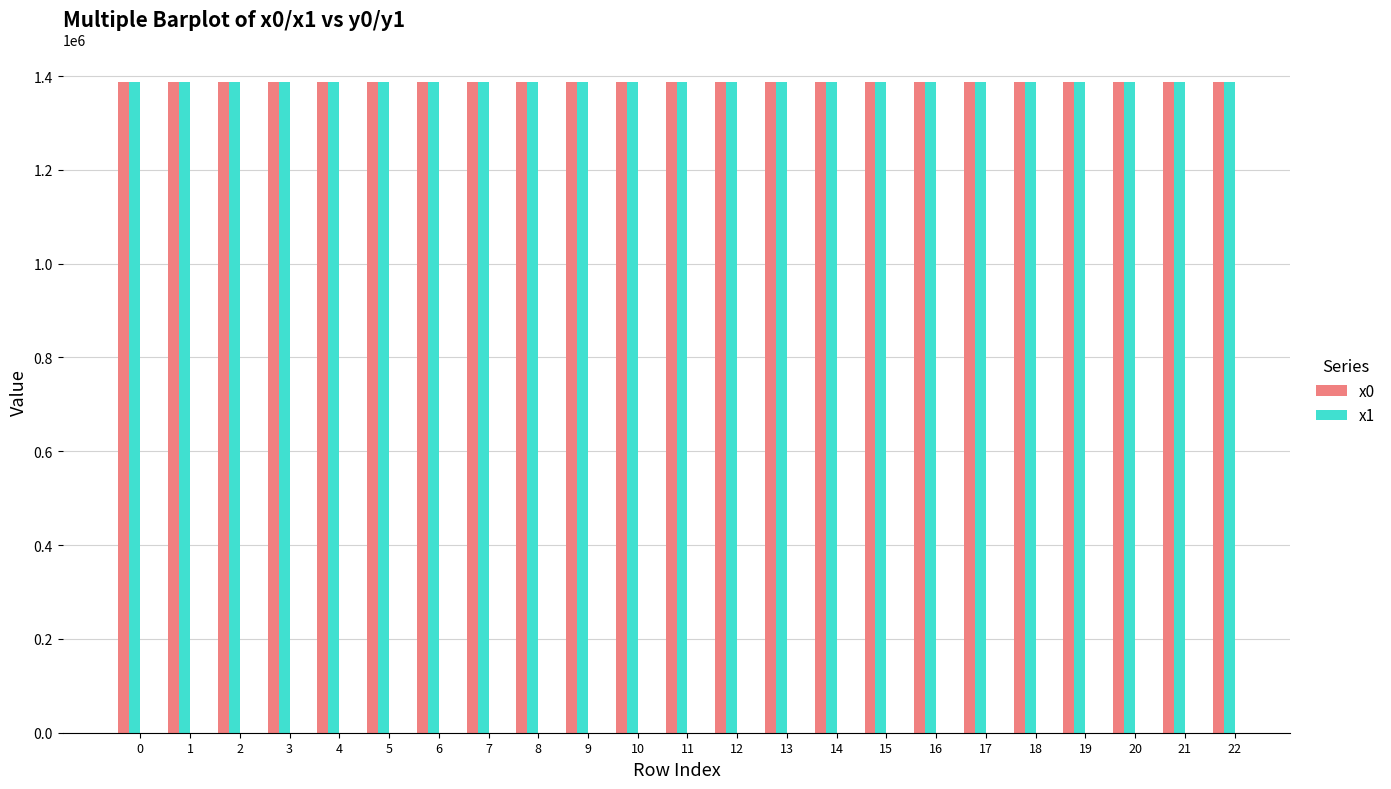

What is the difference between the second highest and minimum values in the x1 series?

107.1